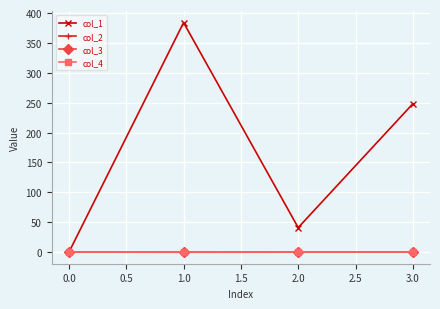

How many interior local valleys does the col_1 series have?

1